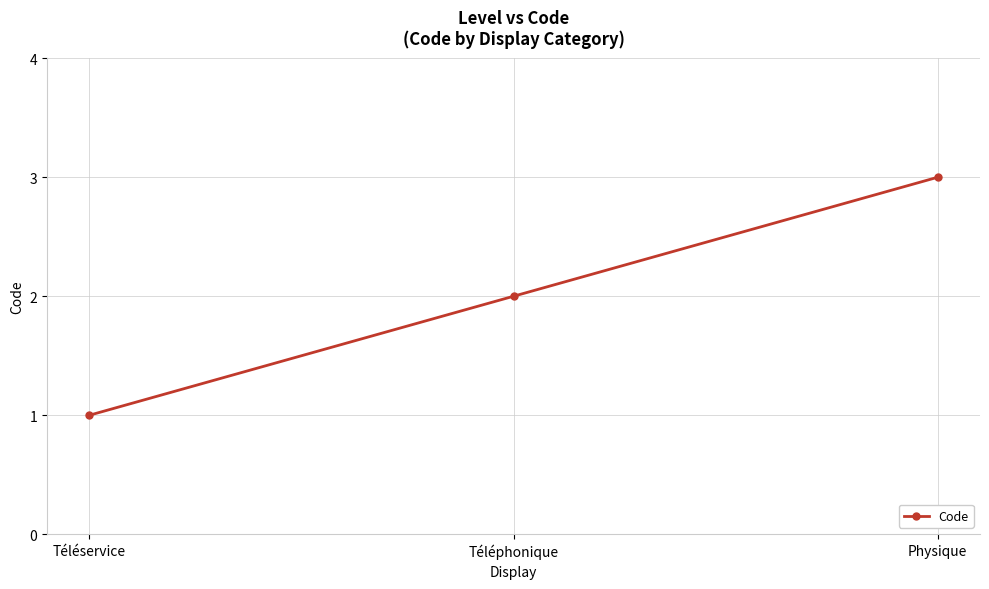

Read the value at Téléservice.

1